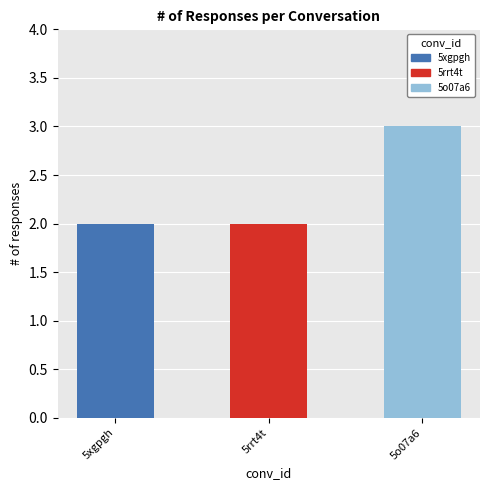

Approximately how many times larger is the value at 5rrt4t compared to 5o07a6?

0.7